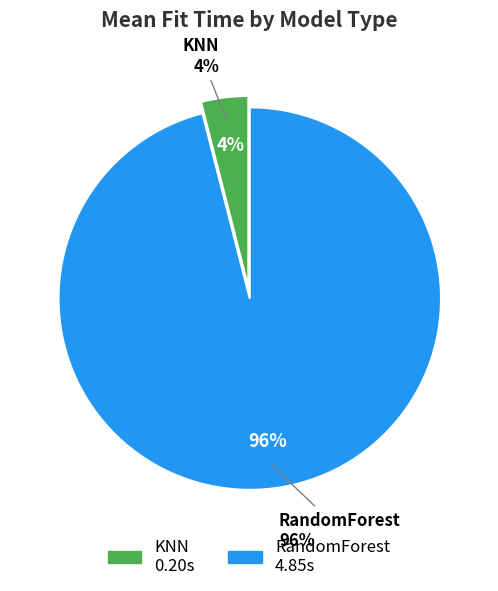

Does any single category account for the majority?

Yes